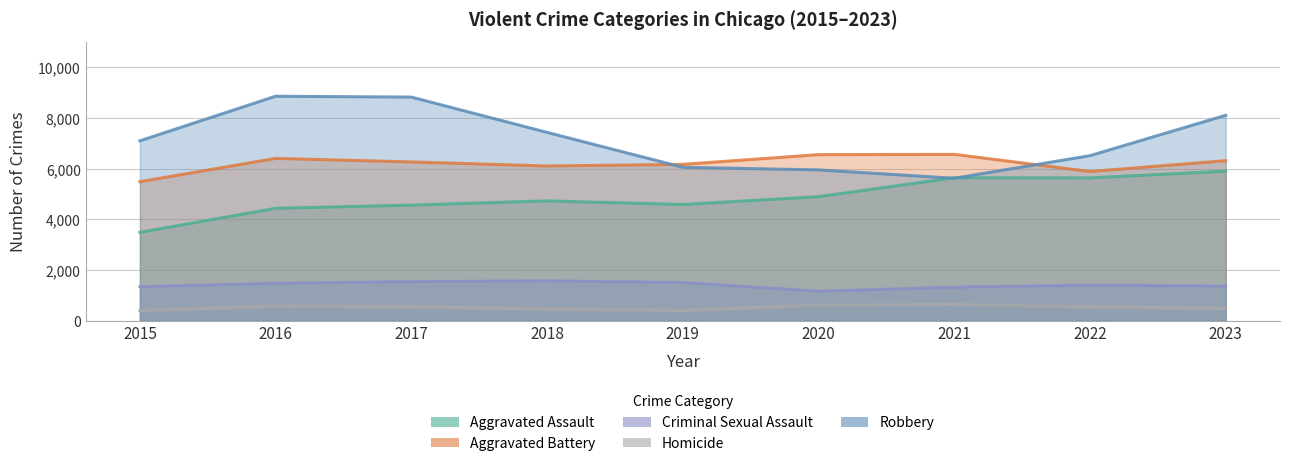

Reading right to left, what are all the values shown in this chart?

Aggravated Assault: 2023=5903	2022=5637	2021=5643	2020=4897	2019=4587	2018=4730	2017=4562	2016=4437	2015=3488
Aggravated Battery: 2023=6317	2022=5889	2021=6566	2020=6555	2019=6171	2018=6107	2017=6267	2016=6406	2015=5488
Criminal Sexual Assault: 2023=1368	2022=1405	2021=1325	2020=1165	2019=1509	2018=1574	2017=1545	2016=1478	2015=1344
Homicide: 2023=483	2022=550	2021=642	2020=618	2019=402	2018=461	2017=550	2016=579	2015=399
Robbery: 2023=8108	2022=6514	2021=5623	2020=5953	2019=6056	2018=7432	2017=8826	2016=8860	2015=7101